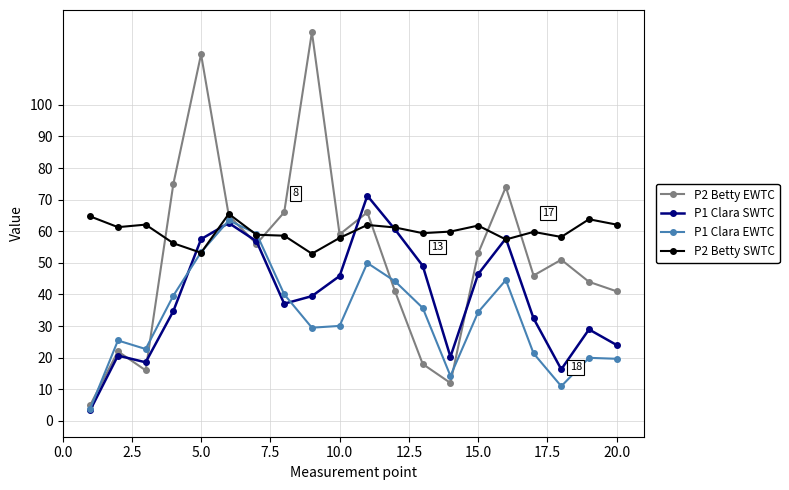

How many values in the P1 Clara EWTC series are below 34?

10